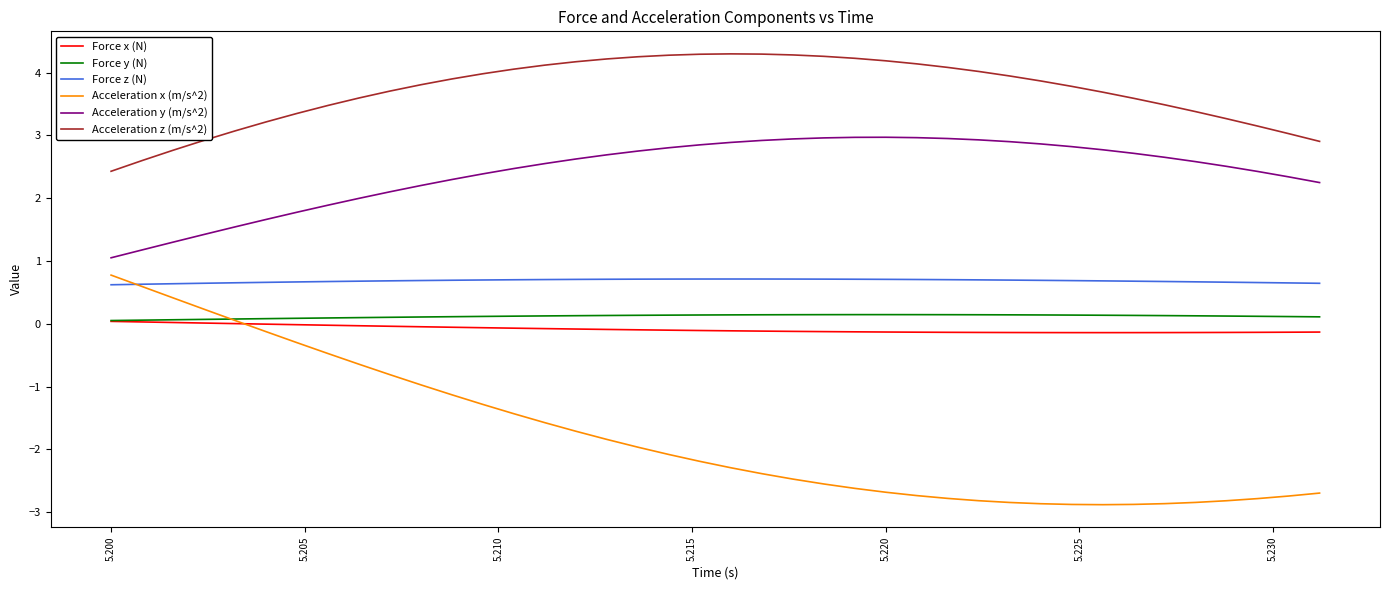

Does the chart have visible grid lines?

No